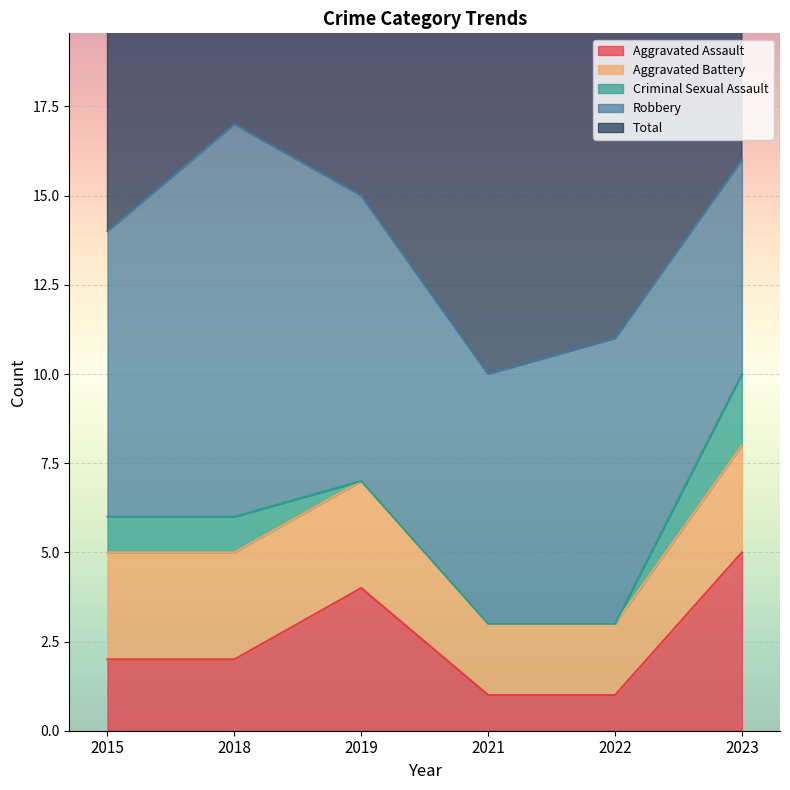

What is the value of the Robbery point at the 1st from the left?

8